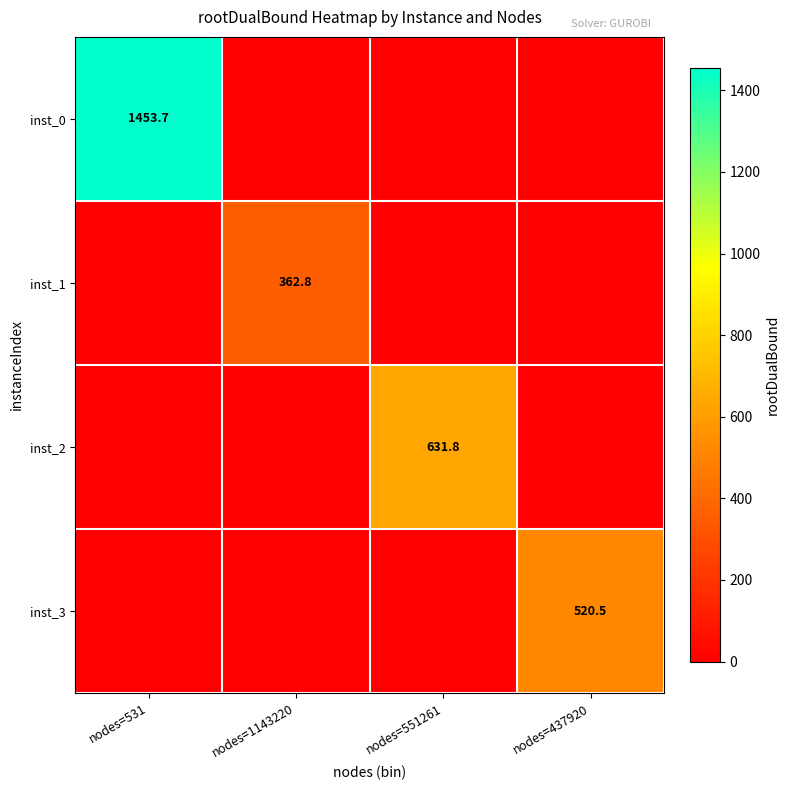

Is it true that inst_0 equals 1453.7 at nodes=531?

True